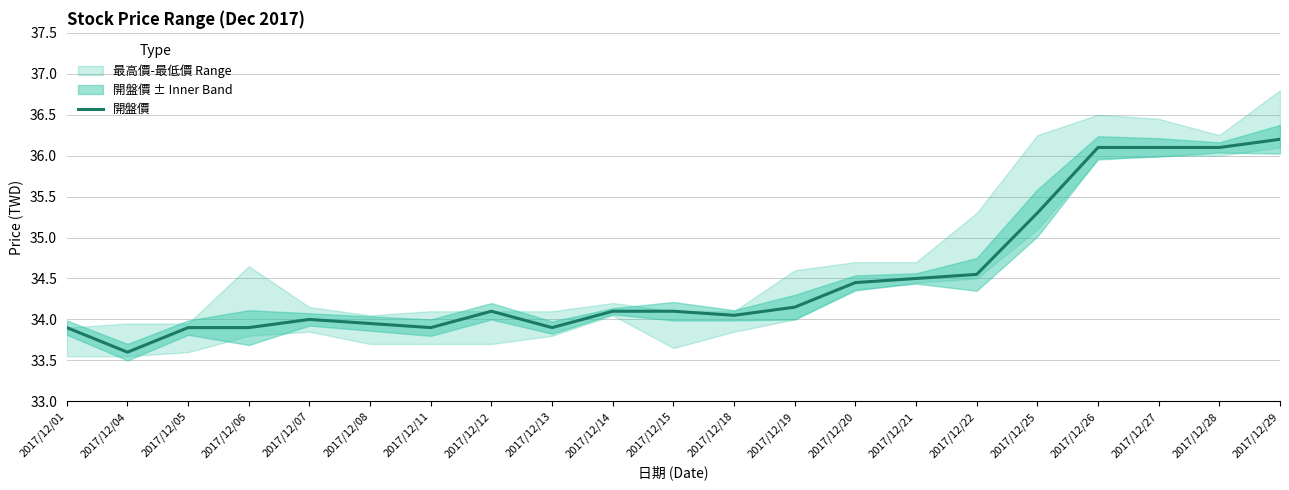

Reading left to right, transcribe all the data shown in this chart.

2017/12/01=33.9	2017/12/04=33.6	2017/12/05=33.9	2017/12/06=33.9	2017/12/07=34.0	2017/12/08=34.0	2017/12/11=33.9	2017/12/12=34.1	2017/12/13=33.9	2017/12/14=34.1	2017/12/15=34.1	2017/12/18=34.0	2017/12/19=34.1	2017/12/20=34.5	2017/12/21=34.5	2017/12/22=34.5	2017/12/25=35.3	2017/12/26=36.1	2017/12/27=36.1	2017/12/28=36.1	2017/12/29=36.2